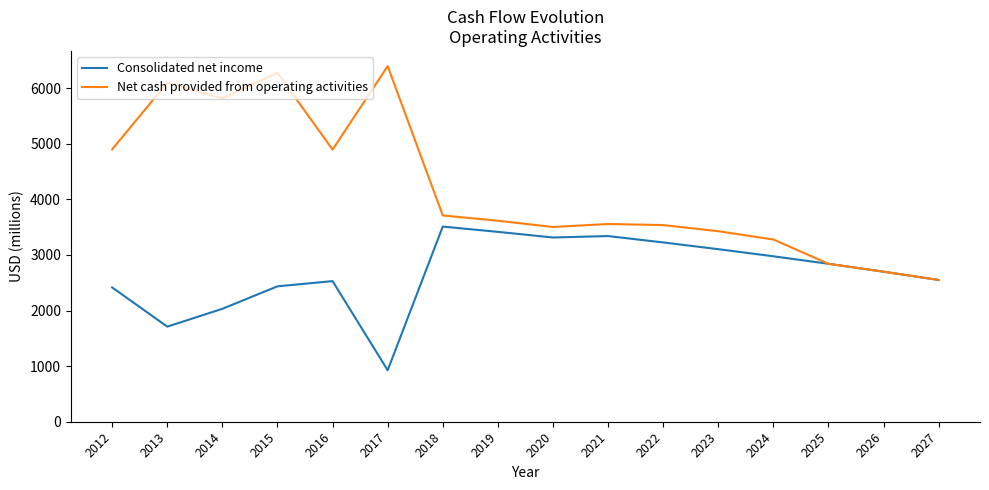

At which category does Consolidated net income reach its first local valley?

2013